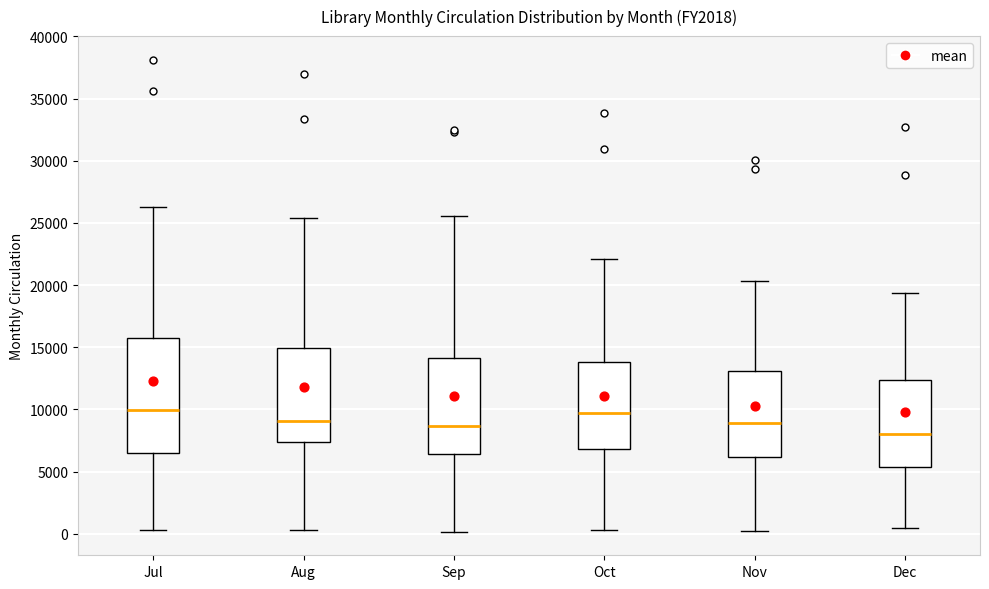

Reading left to right, read every box against the y-axis: the position of its median line, the range the box covers, and the ends of its whiskers. The values are not printed on the chart, so give them approximately, as read against the axis.

Jul: median 10000, box 6500 to 15500, whiskers 500 to 26500
Aug: median 9000, box 7500 to 15000, whiskers 500 to 25500
Sep: median 8500, box 6500 to 14000, whiskers 0 to 25500
Oct: median 9500, box 7000 to 14000, whiskers 500 to 22000
Nov: median 9000, box 6000 to 13000, whiskers 500 to 20500
Dec: median 8000, box 5500 to 12500, whiskers 500 to 19500